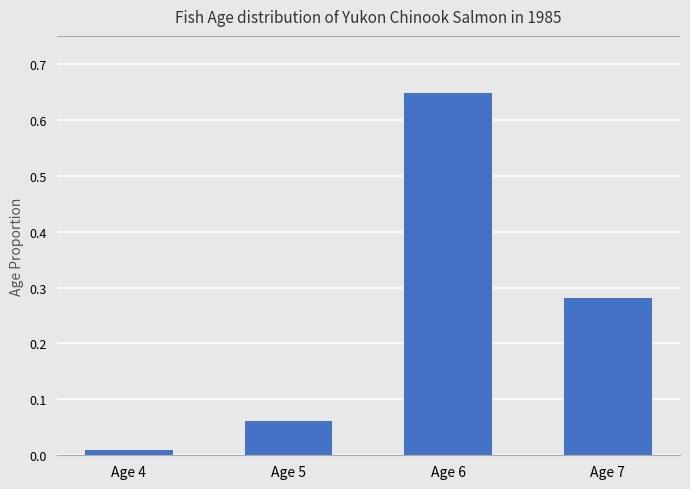

The value at Age 6 is 0.3. True or false?

False